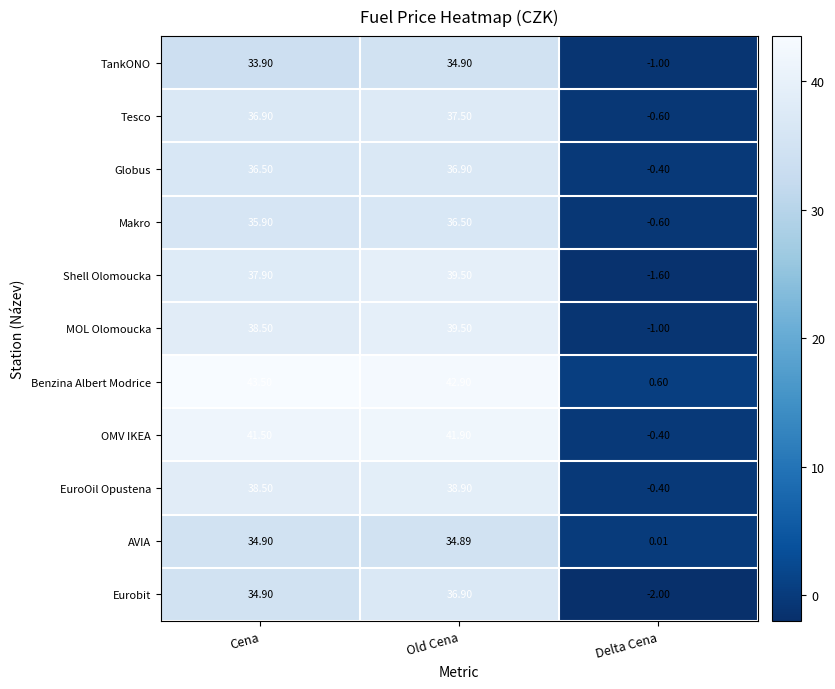

At which category does the chart reach its minimum across all series?

Delta Cena